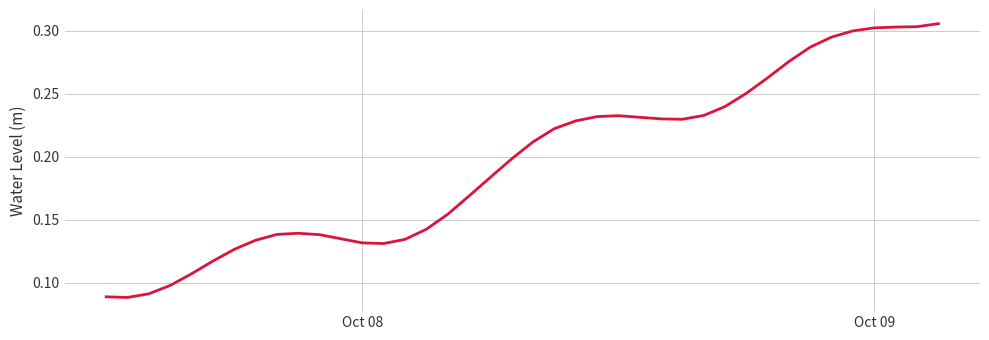

True or false: the data shows 0.2 at Oct 08.

False